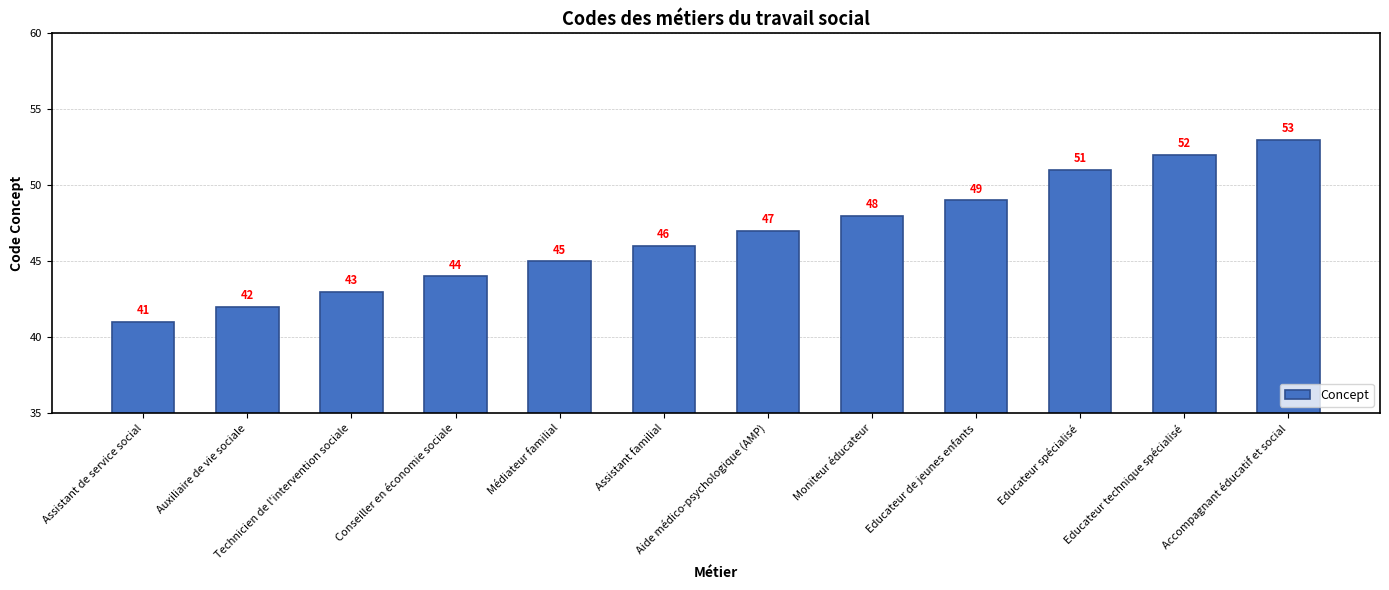

What position from the left is Médiateur familial?

5